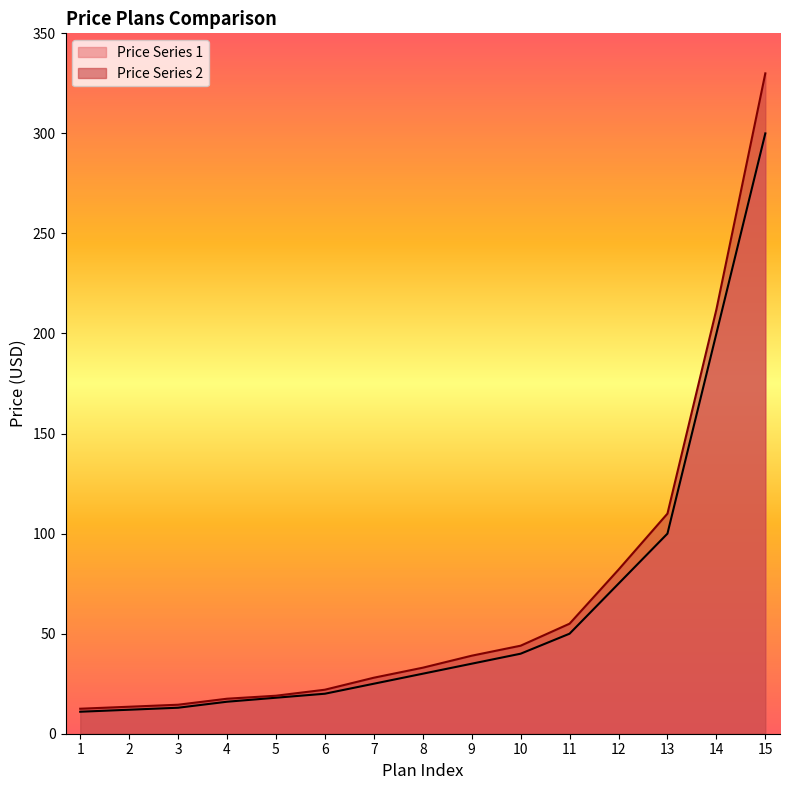

How many lines are shown in the chart?

2